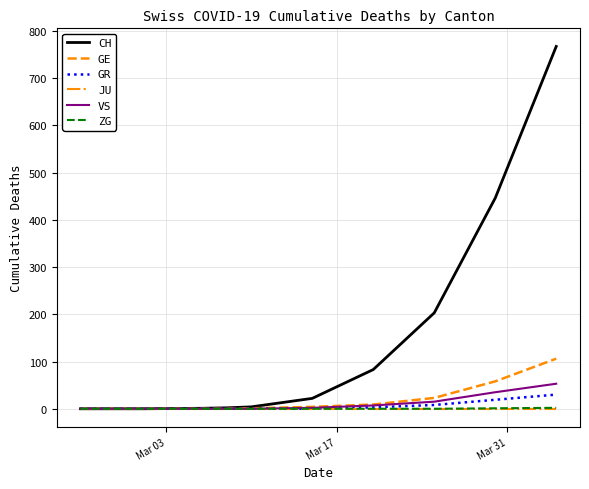

What is the greatest value displayed?

767